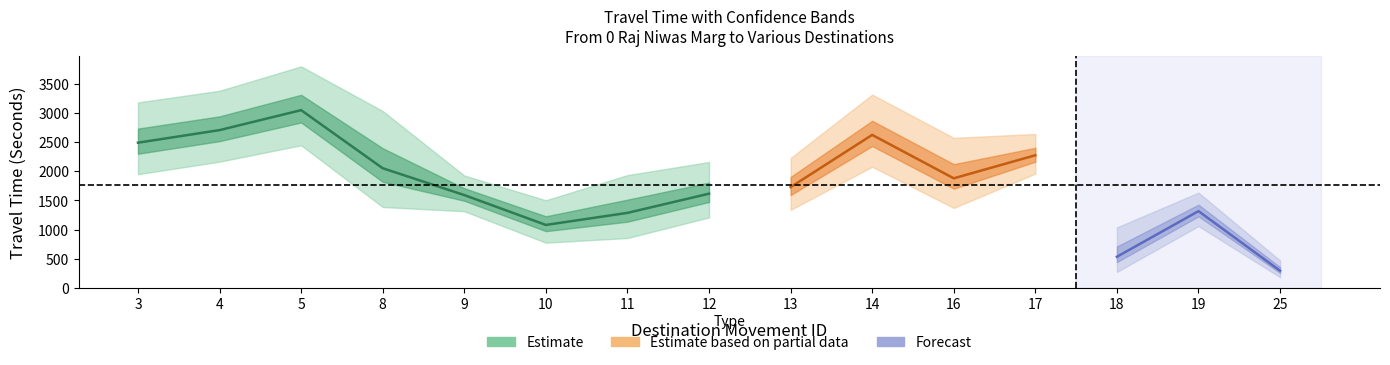

How many interior local peaks does the Range - Lower Bound Travel Time (Seconds) series have?

4